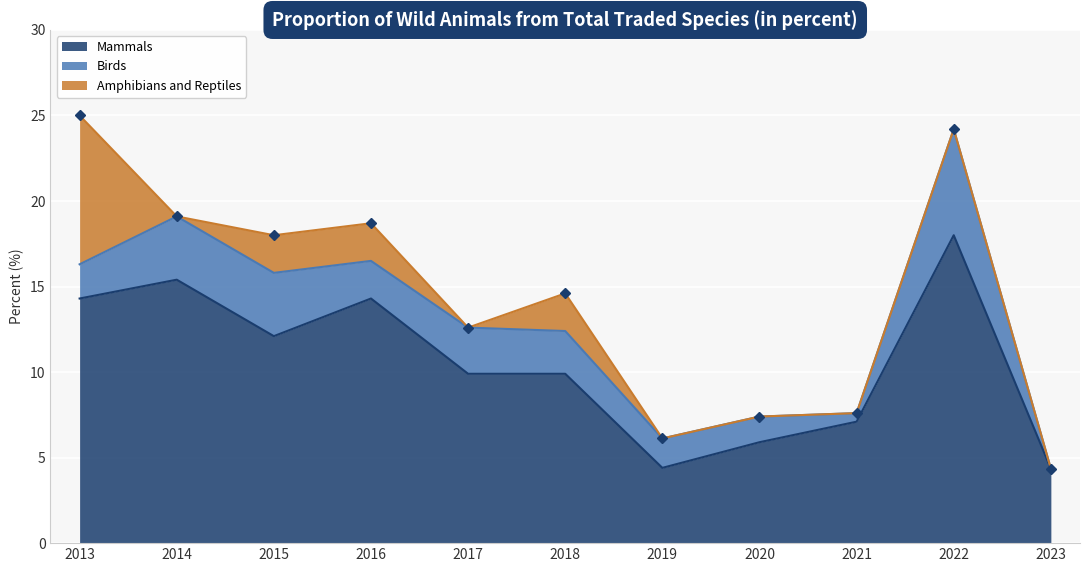

What is the total value across all series at 2023?

4.3